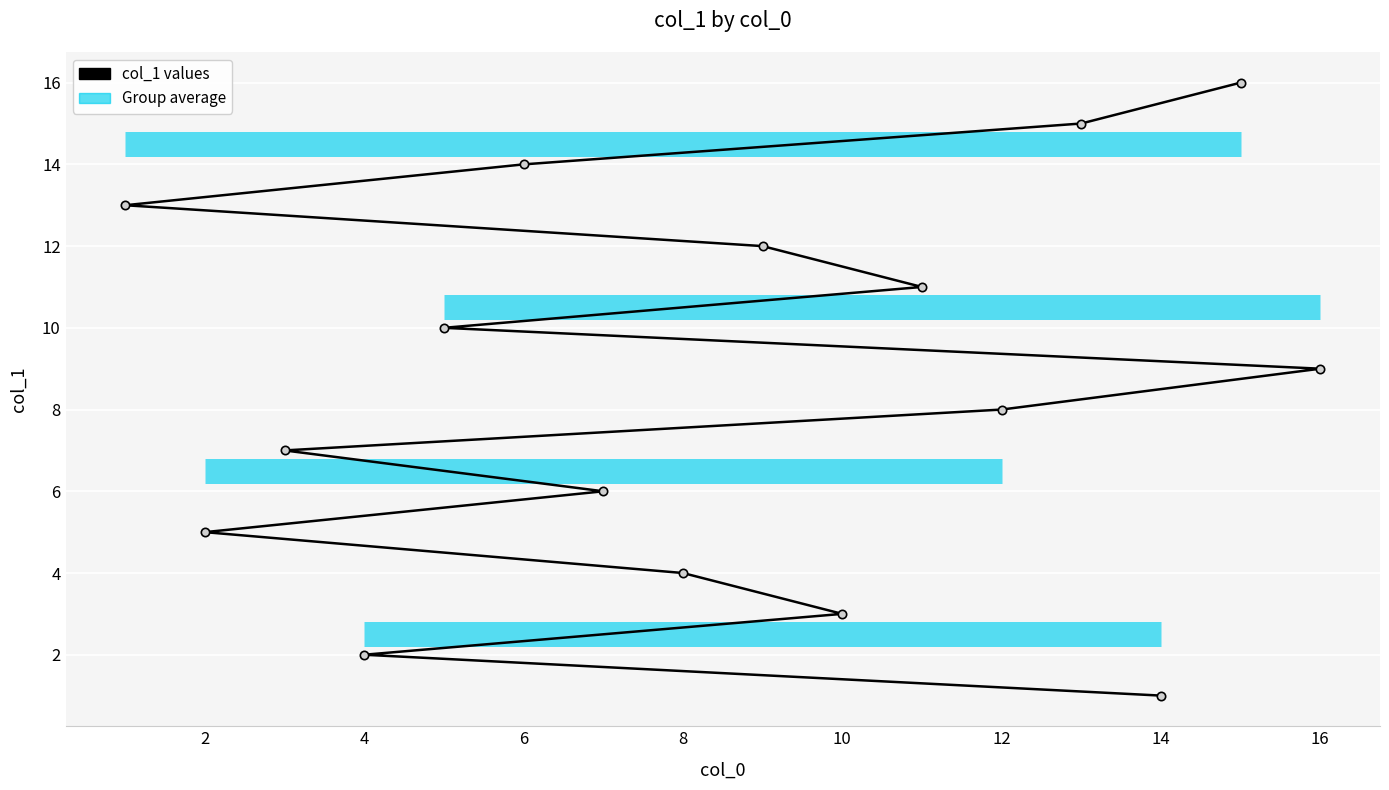

Reading right to left, list all the values displayed in this chart.

9	16	1	15	8	11	3	12	4	6	14	10	2	7	5	13